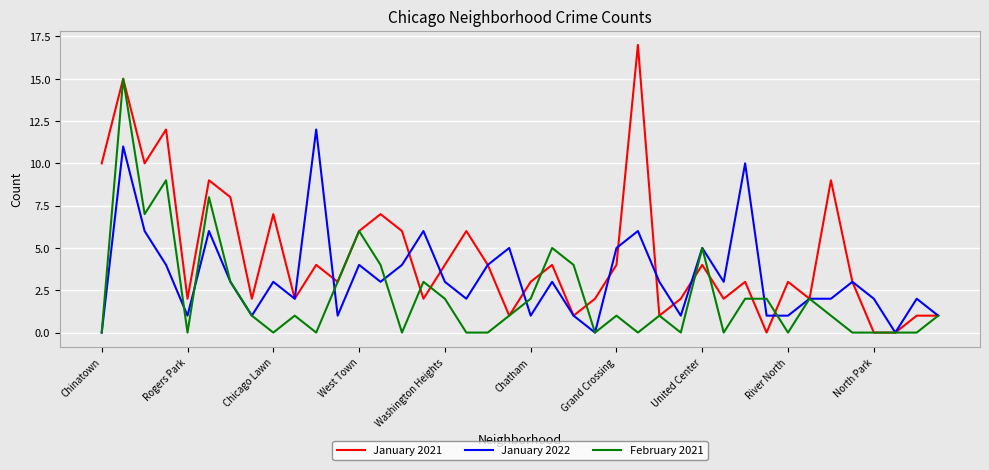

Reading left to right, transcribe all the data shown in this chart.

January 2021: 10	15	10	12	2	9	8	2	7	2	4	3	6	7	6	2	4	6	4	1	3	4	1	2	4	17	1	2	4	2	3	0	3	2	9	3	0	0	1	1
January 2022: 0	11	6	4	1	6	3	1	3	2	12	1	4	3	4	6	3	2	4	5	1	3	1	0	5	6	3	1	5	3	10	1	1	2	2	3	2	0	2	1
February 2021: 0	15	7	9	0	8	3	1	0	1	0	3	6	4	0	3	2	0	0	1	2	5	4	0	1	0	1	0	5	0	2	2	0	2	1	0	0	0	0	1